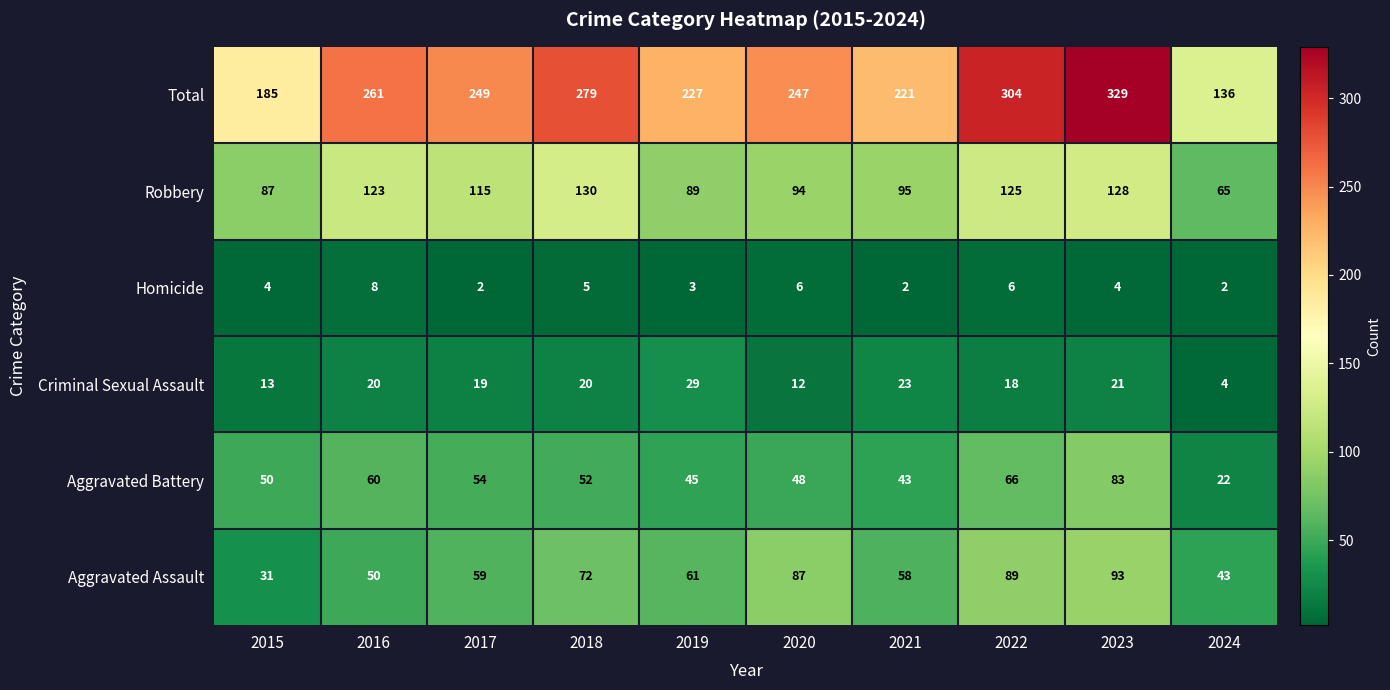

Which series has the largest total across all categories?

Total